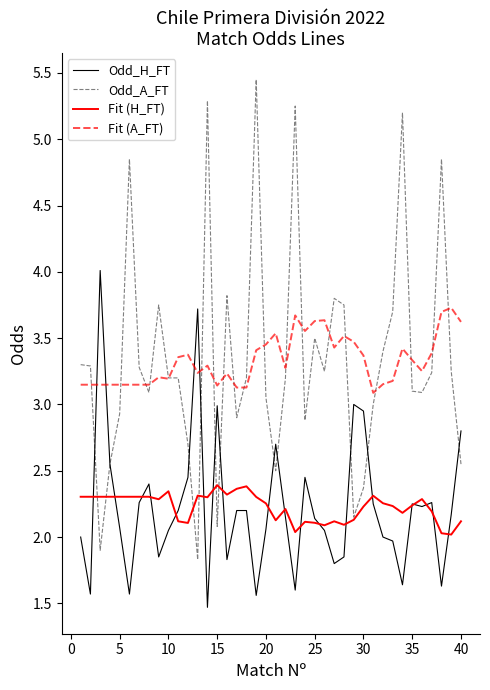

What are all the series names shown in the legend?

Odd_H_FT, Odd_A_FT, Fit (H_FT), Fit (A_FT)